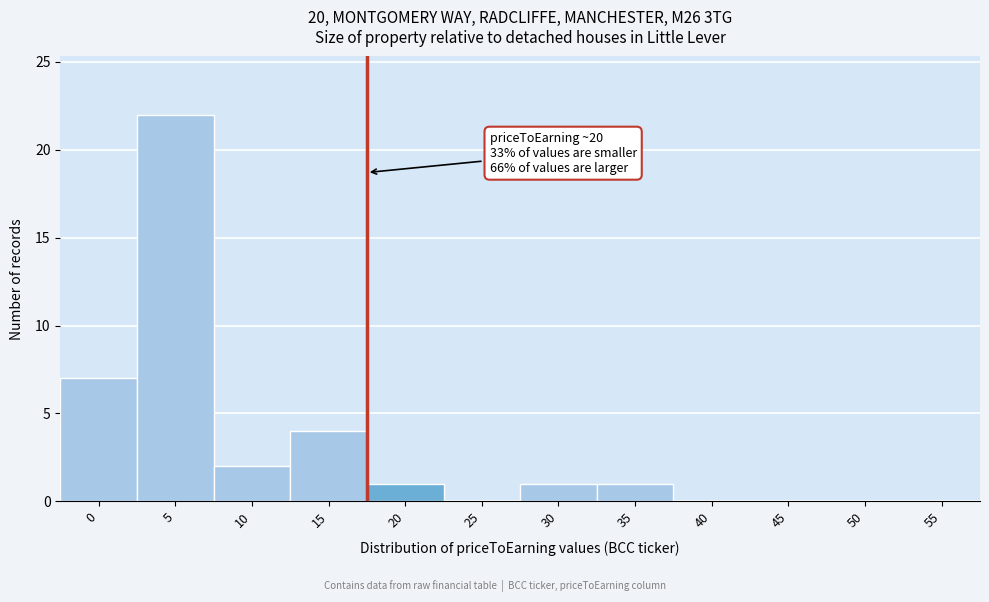

Reading right to left, extract all data points from this chart.

55=0	50=0	45=0	40=0	35=1	30=1	25=0	20=1	15=4	10=2	5=22	0=7